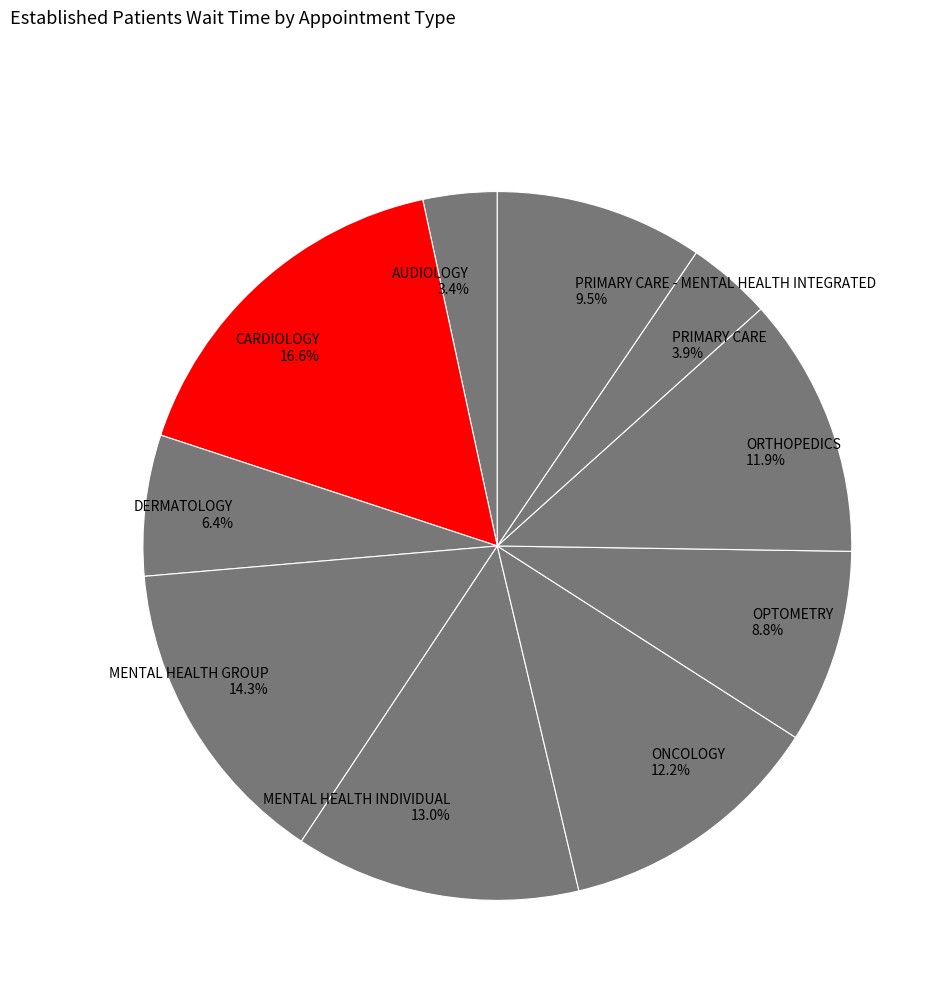

To the nearest percent, what is the difference between the largest and smallest slice percentages?

13%